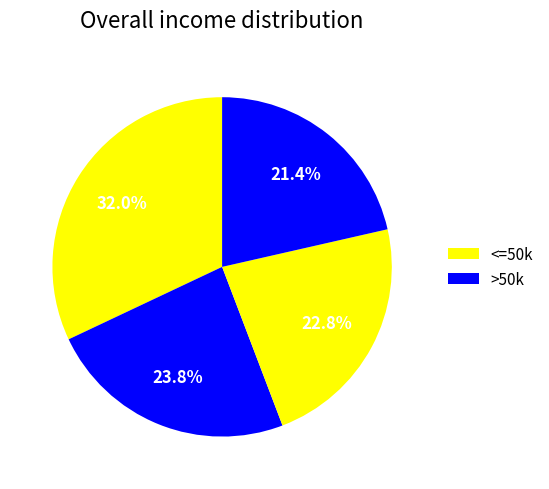

How many segments does this pie chart have?

4